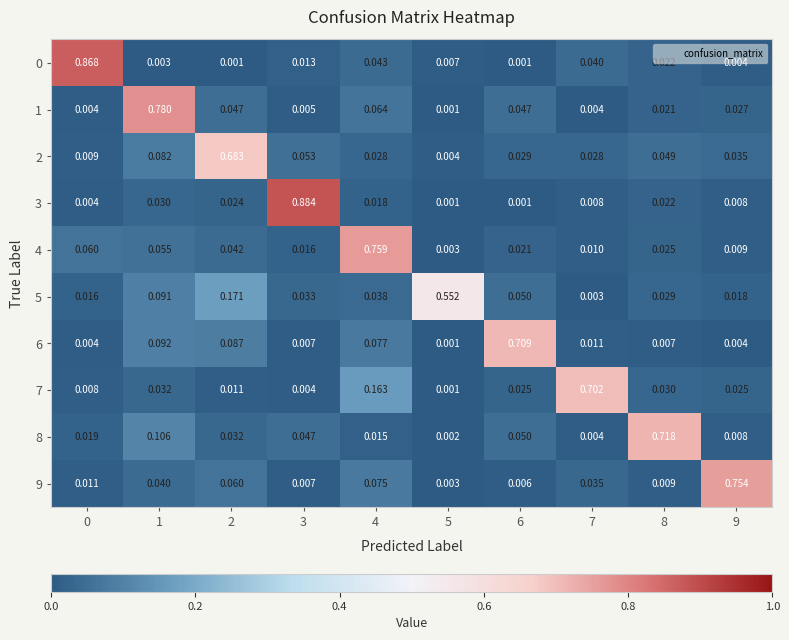

Is the value of 5 at 7 greater than the value of 0 at 4?

No